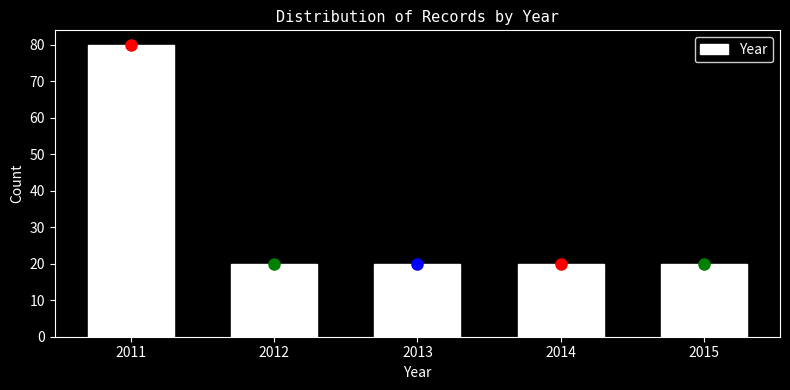

Reading right to left, transcribe all the data shown in this chart.

20	20	20	20	80